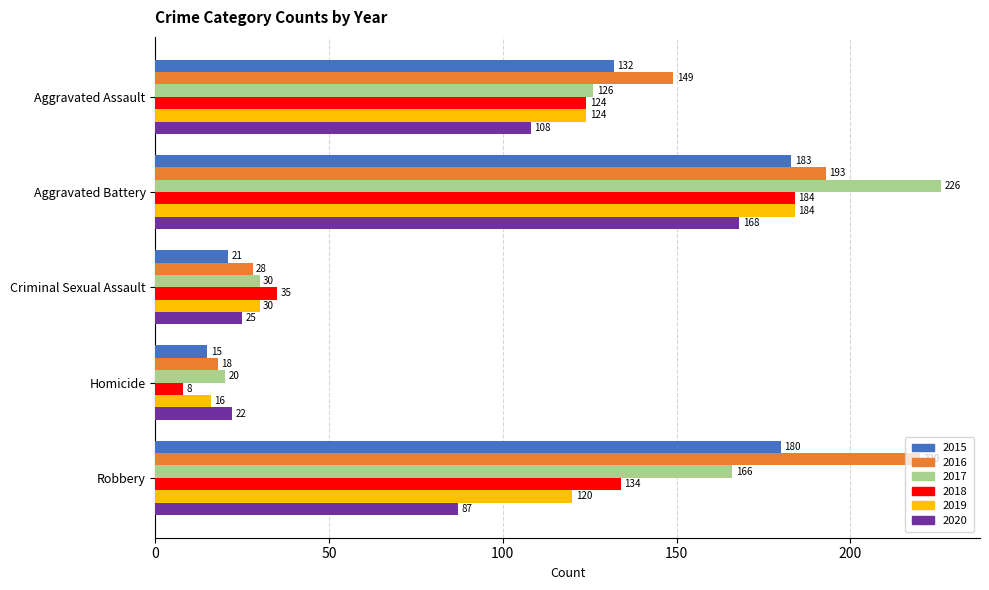

What is the maximum value for 2018?

184